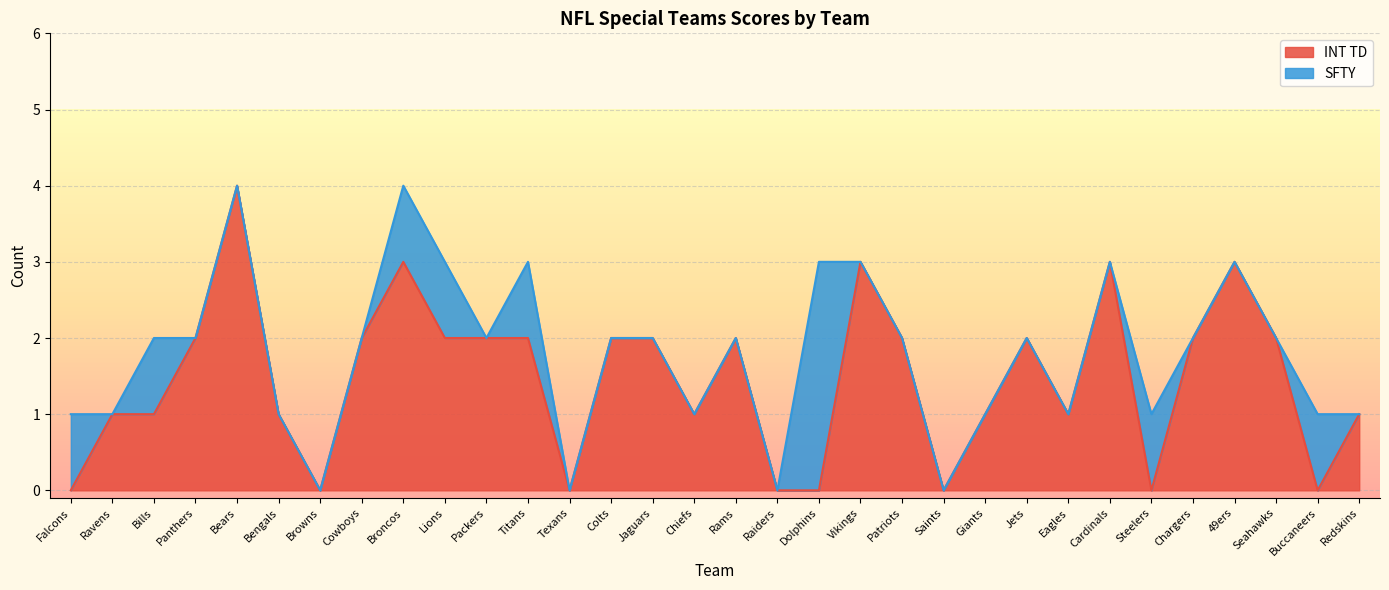

What is the maximum value for INT TD?

4